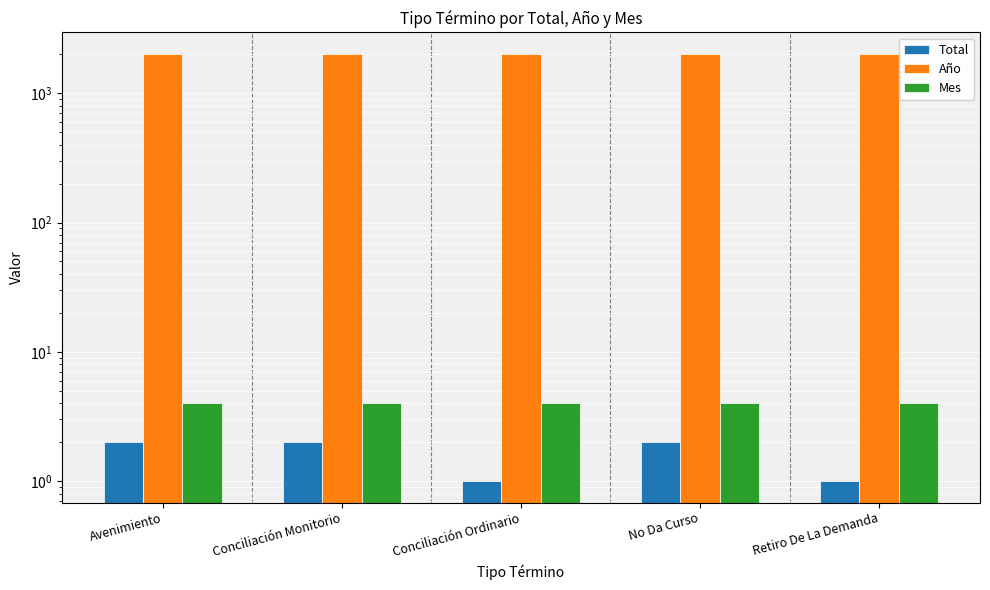

Which label corresponds to the largest value in the chart?

Avenimiento